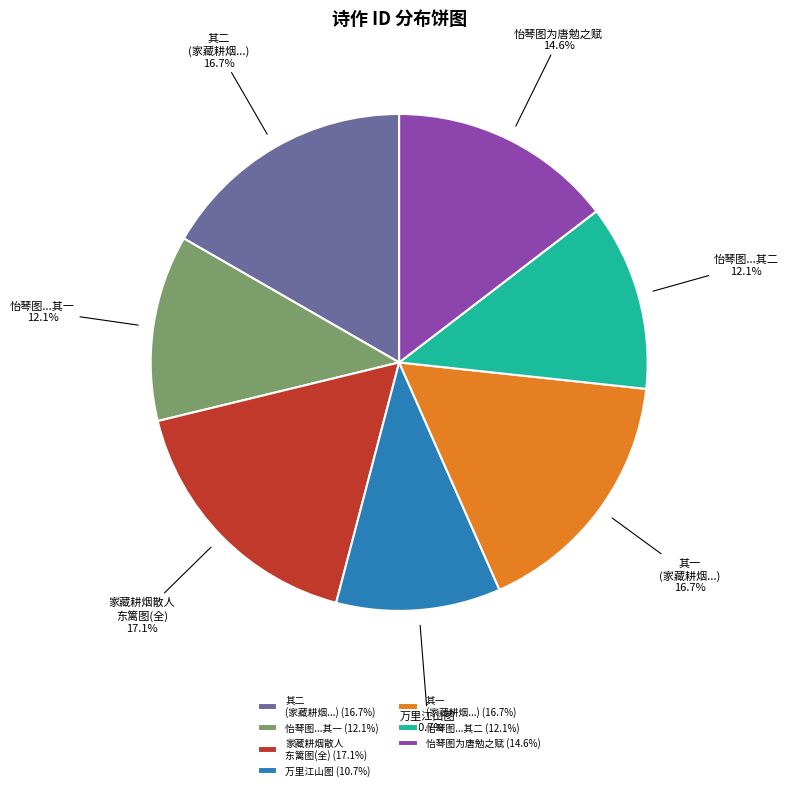

Is the sum of 其一 (家藏耕烟...) and 怡琴图为唐勉之赋 greater than half?

No